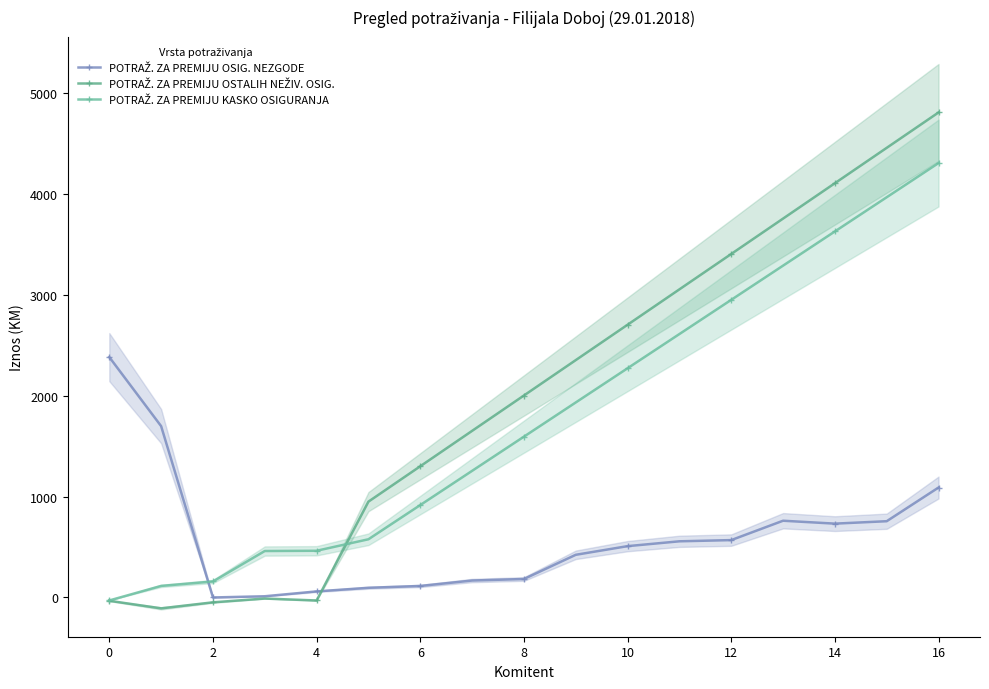

How many times do POTRAŽ. ZA PREMIJU OSIG. NEZGODE and POTRAŽ. ZA PREMIJU KASKO OSIGURANJA cross each other?

1